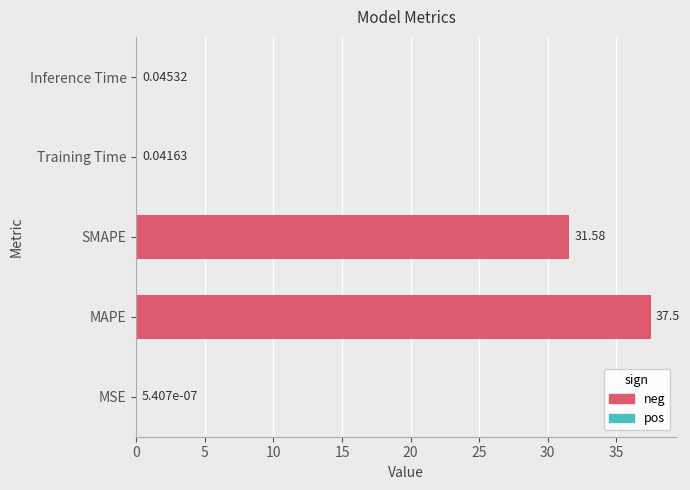

What is the ratio of the value at MAPE to the value at SMAPE?

1.2